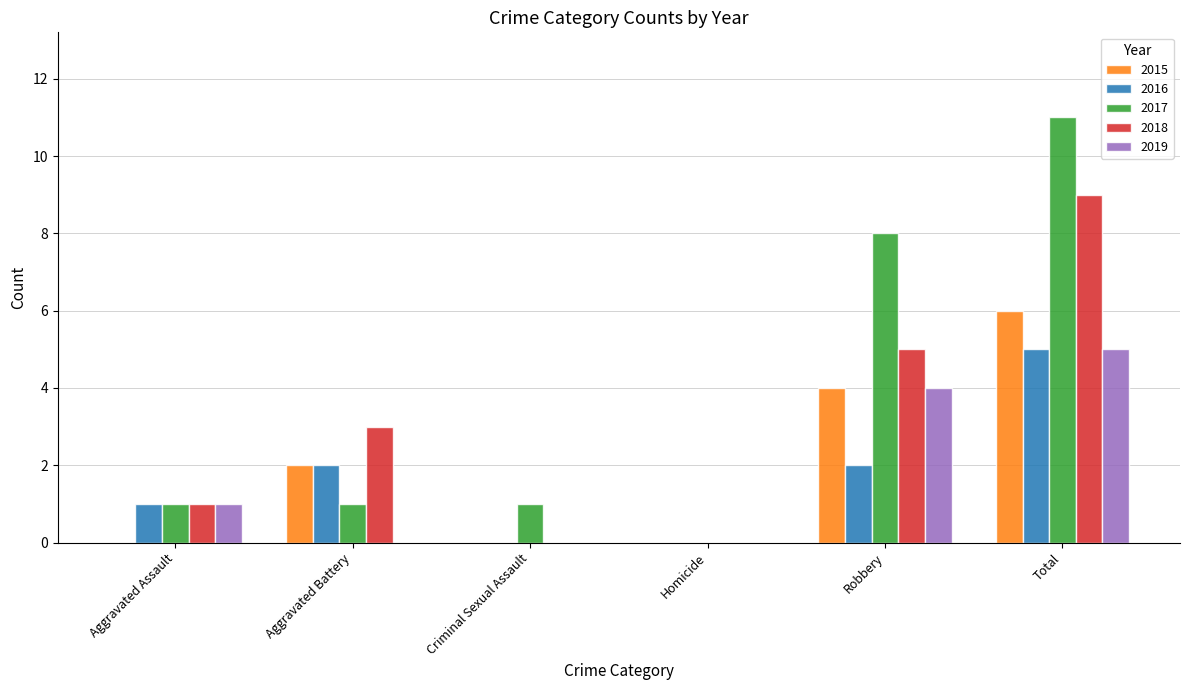

What are all the series names shown in the legend?

2015, 2016, 2017, 2018, 2019